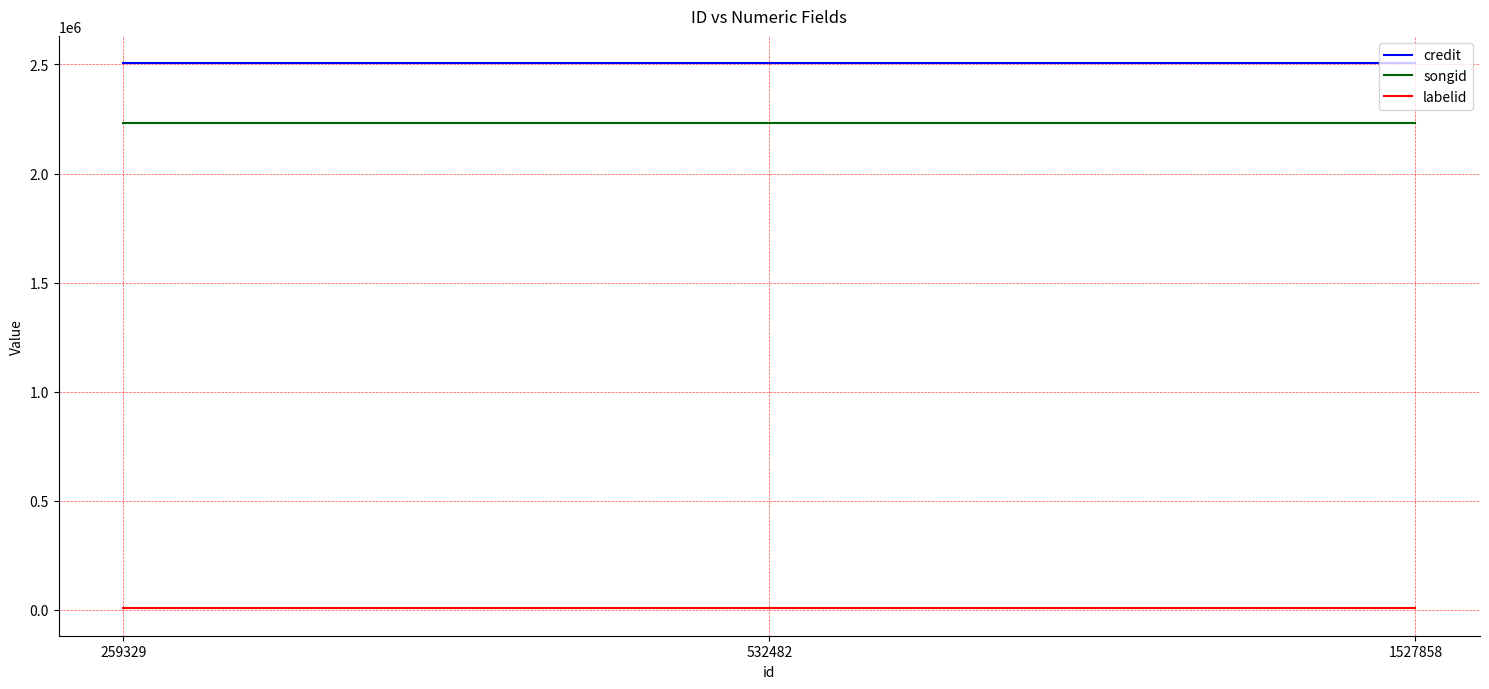

What is the approximate value of labelid at 1527858?

6483